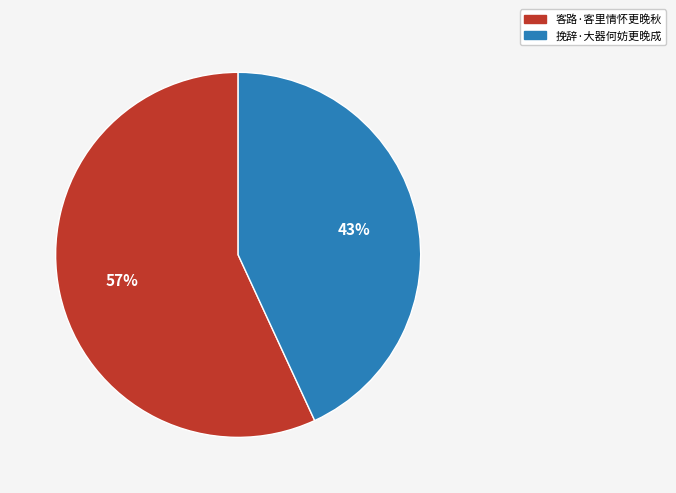

Which slice is the largest?

客路·客里情怀更晚秋